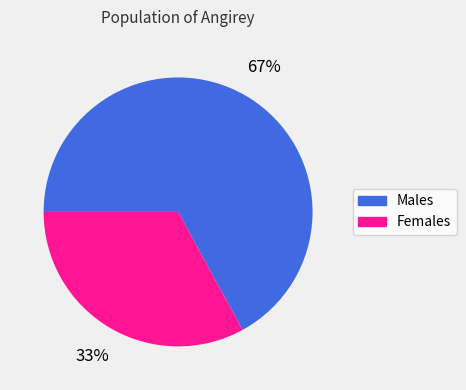

The Males slice represents 53% of the pie. True or false?

False